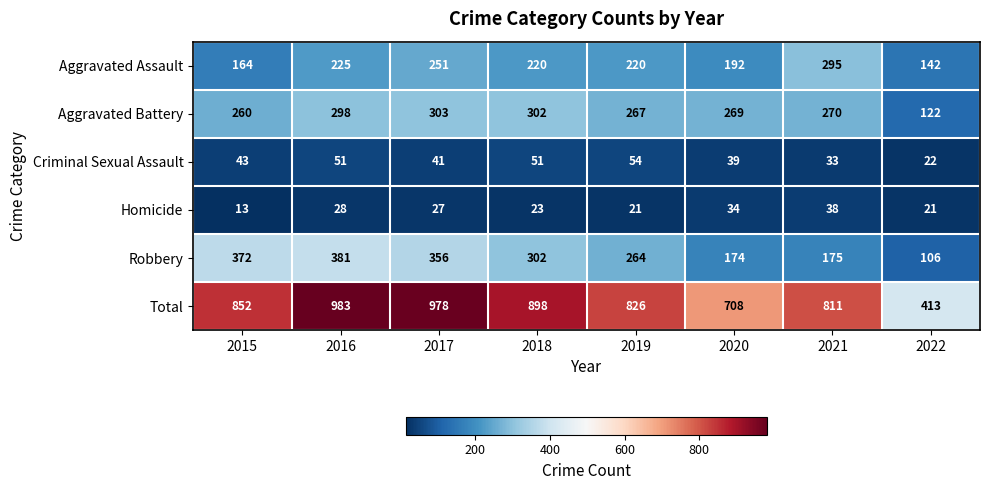

At how many categories does at least one series exceed 223?

8